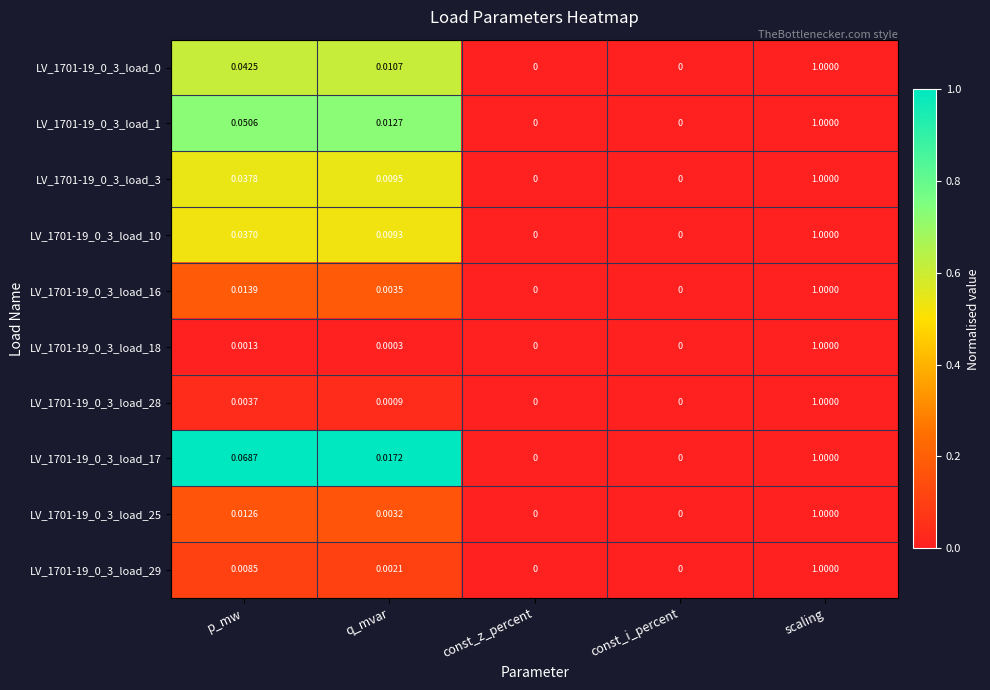

At which category is the sum across all series the highest?

scaling